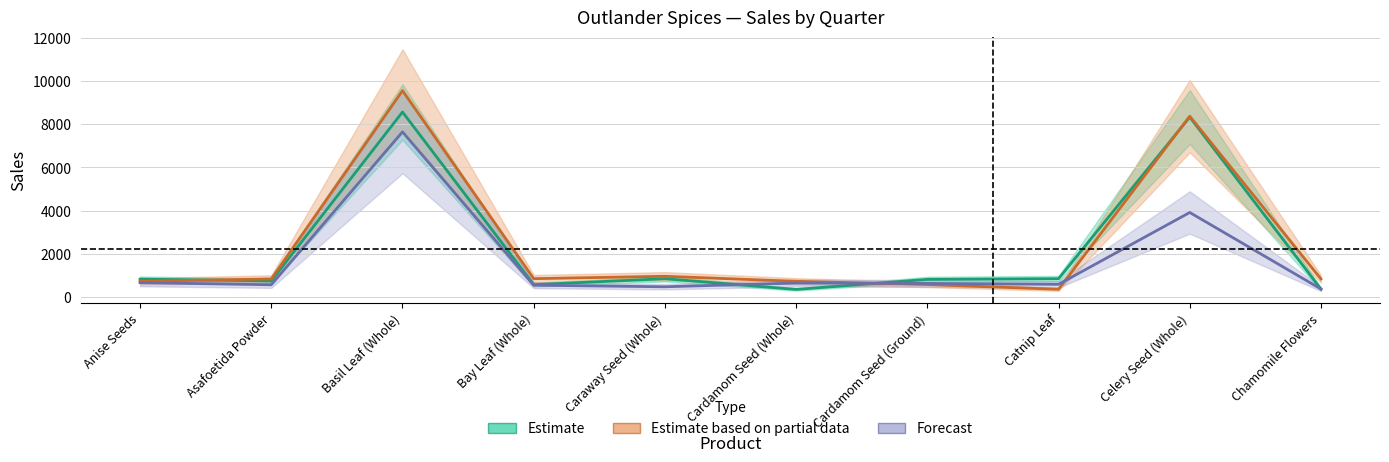

After their last crossing, which series has the higher values: Forecast or Estimate based on partial data?

Estimate based on partial data